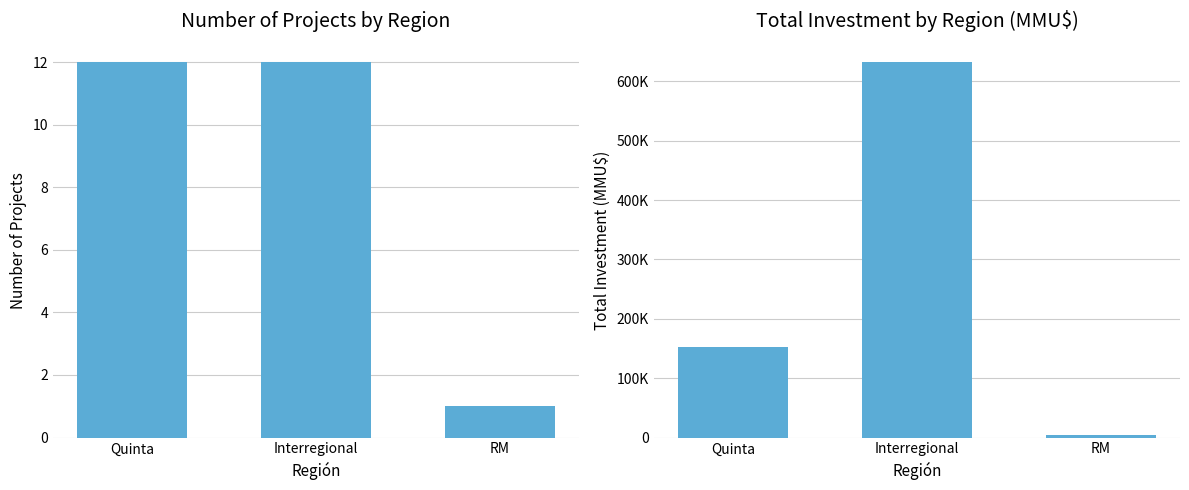

How many data points in Total Investment (MMU$) are less than 153163?

1